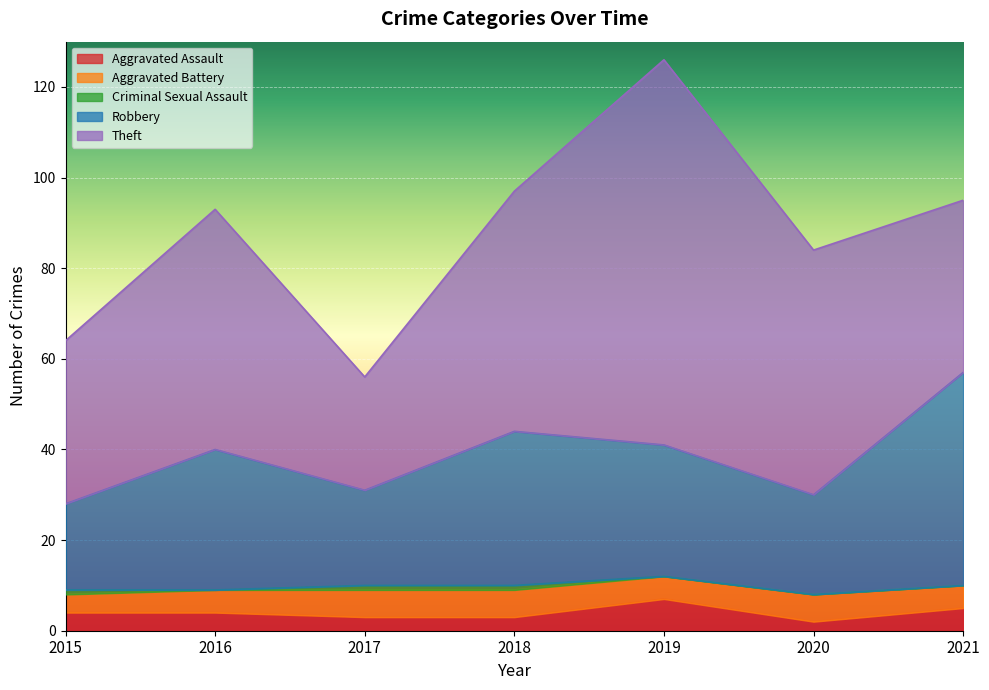

Which series has the largest range (max minus min)?

Theft